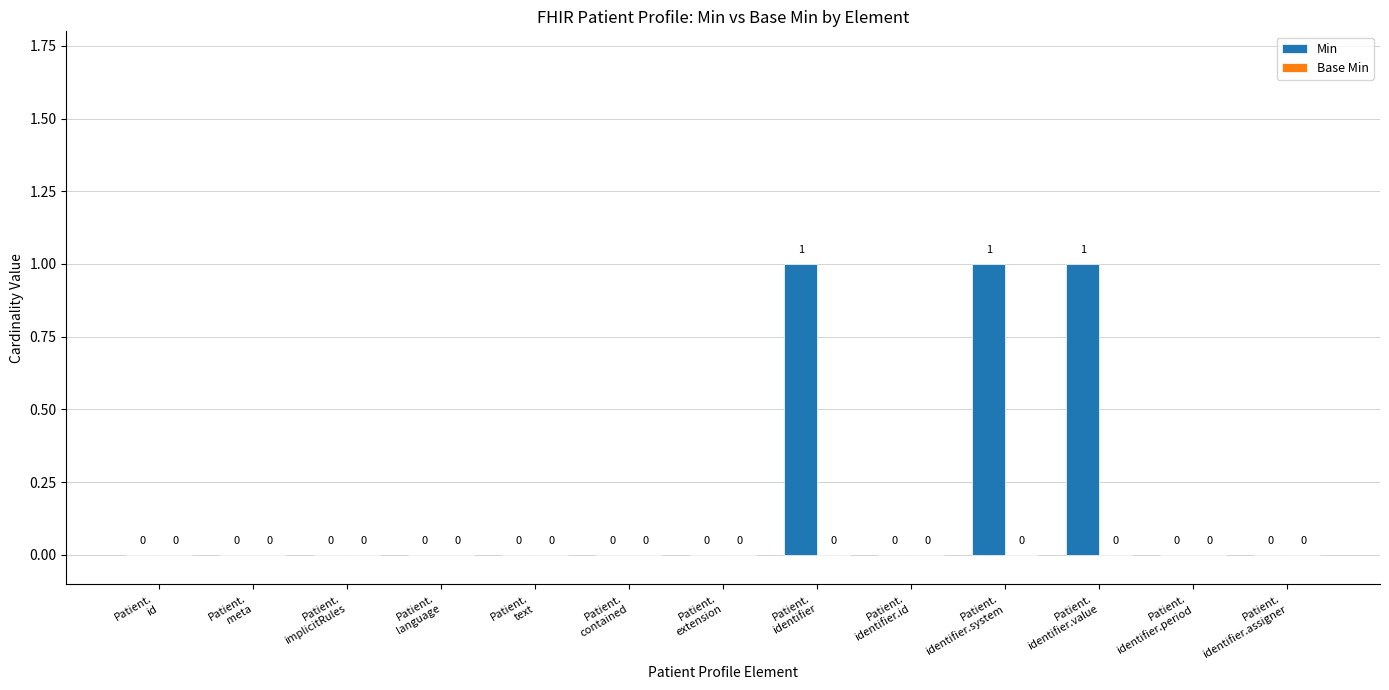

How many values are between 0 and 1?

13